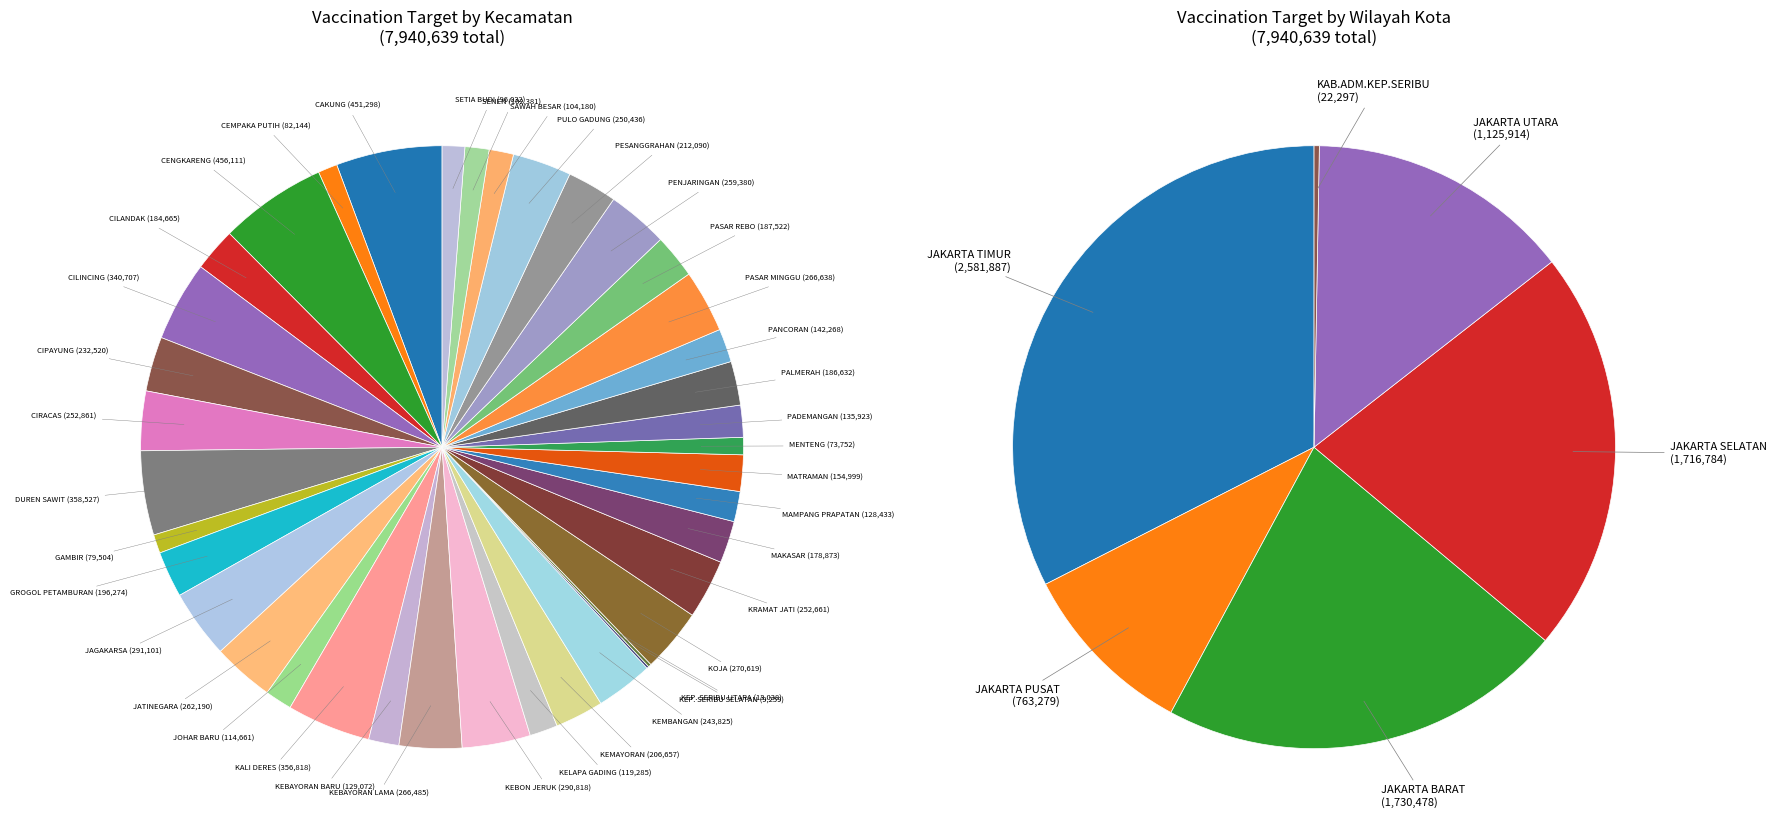

How many slices are in this pie chart?

39